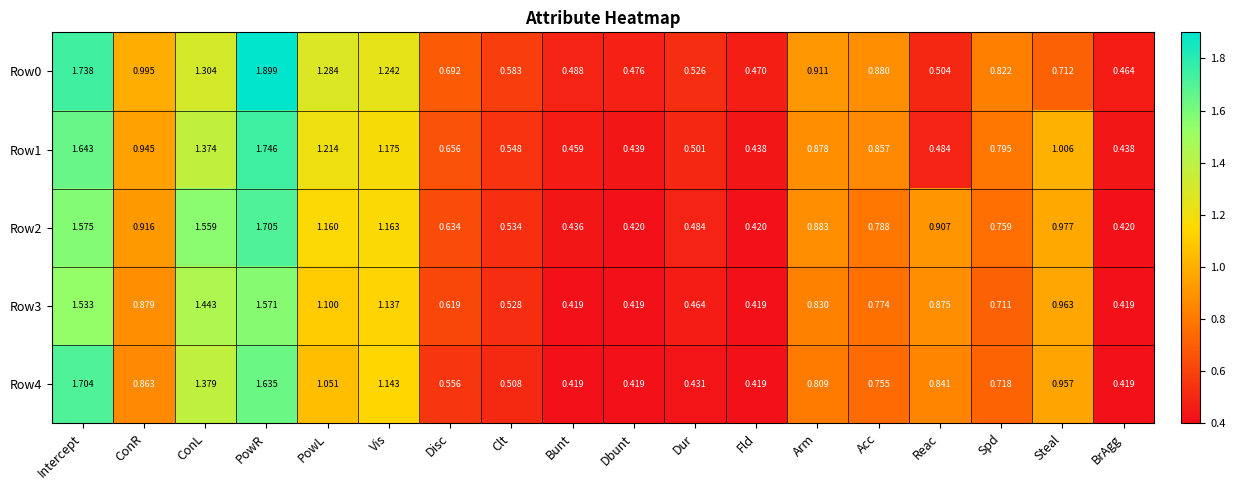

Is the value of Row1 at Arm greater than the value of Row2 at Acc?

Yes